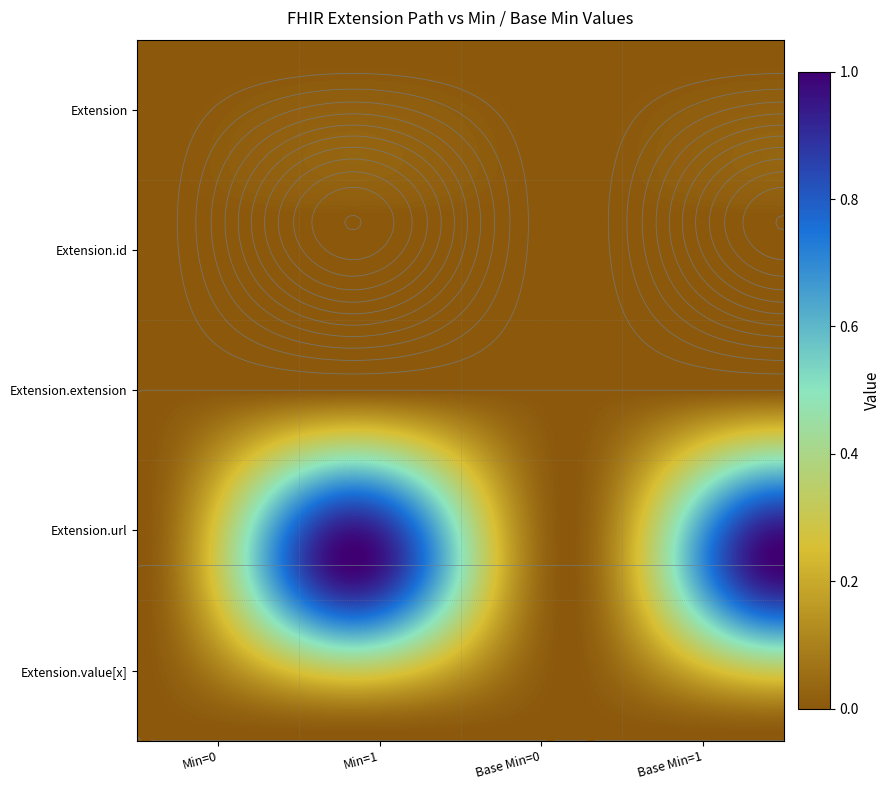

Reading right to left, extract all data points from this chart.

Extension: col_1=0	col_0=0	1=0	0=0
Extension.id: col_1=0	col_0=0	1=0	0=0
Extension.extension: col_1=0	col_0=0	1=0	0=0
Extension.url: col_1=1	col_0=1	1=1	0=1
Extension.value[x]: col_1=0	col_0=0	1=0	0=0